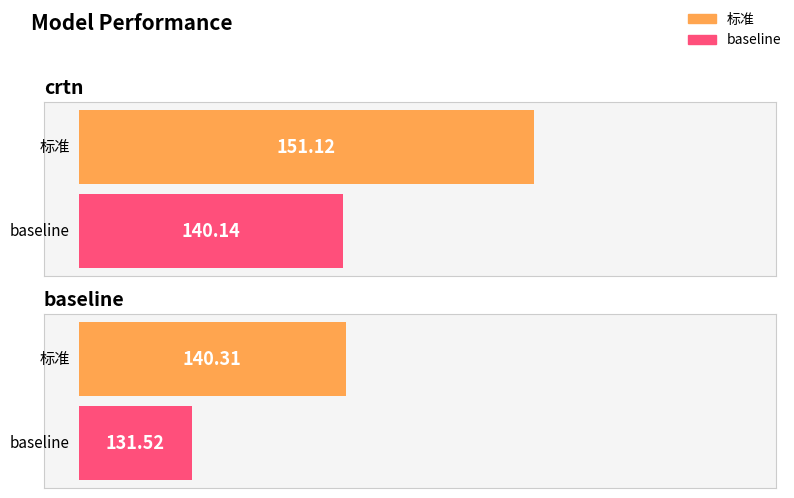

Which has a higher value, crtn or baseline?

crtn